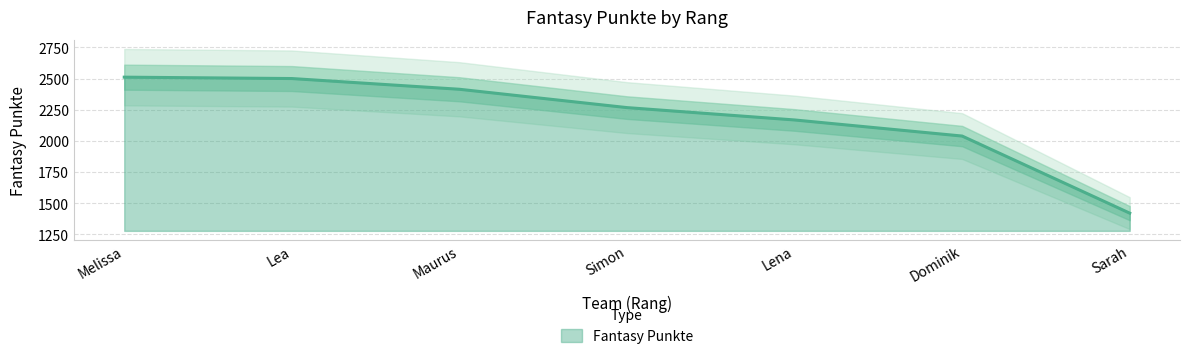

What is the sum of all values?

15320